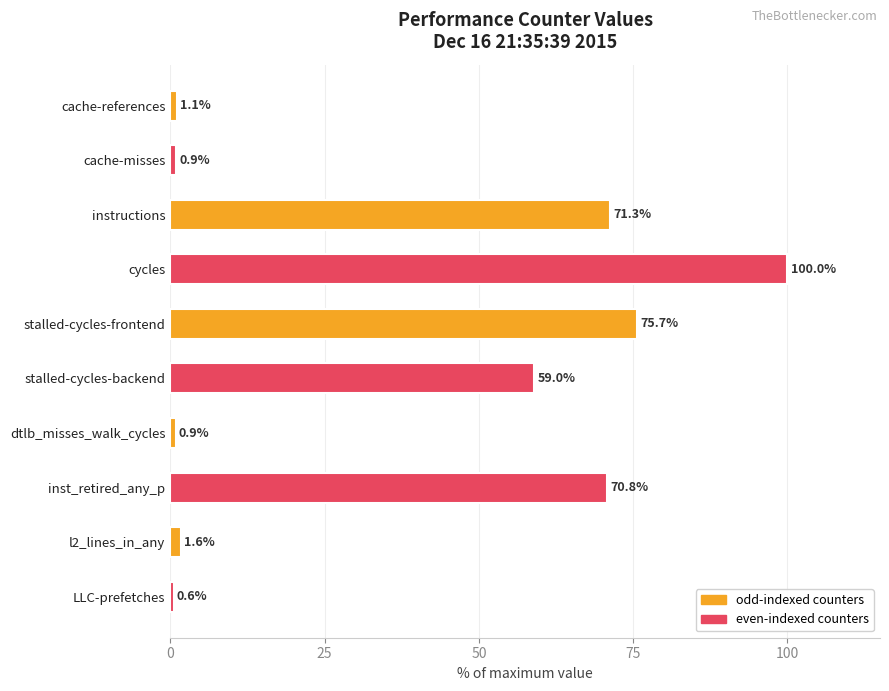

What is the label of the 5th bar from the bottom?

stalled-cycles-backend